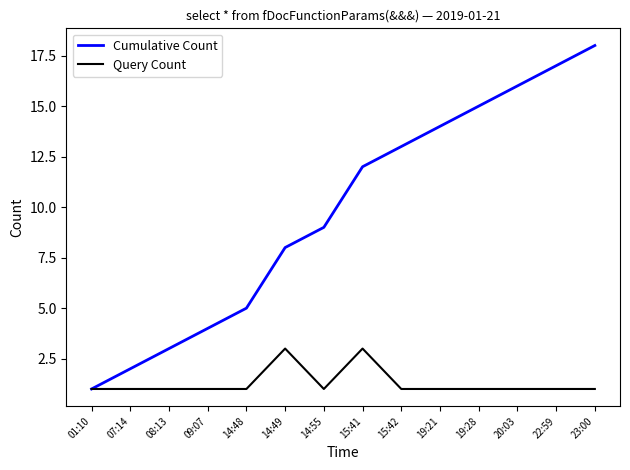

What is the maximum value shown in the chart?

18